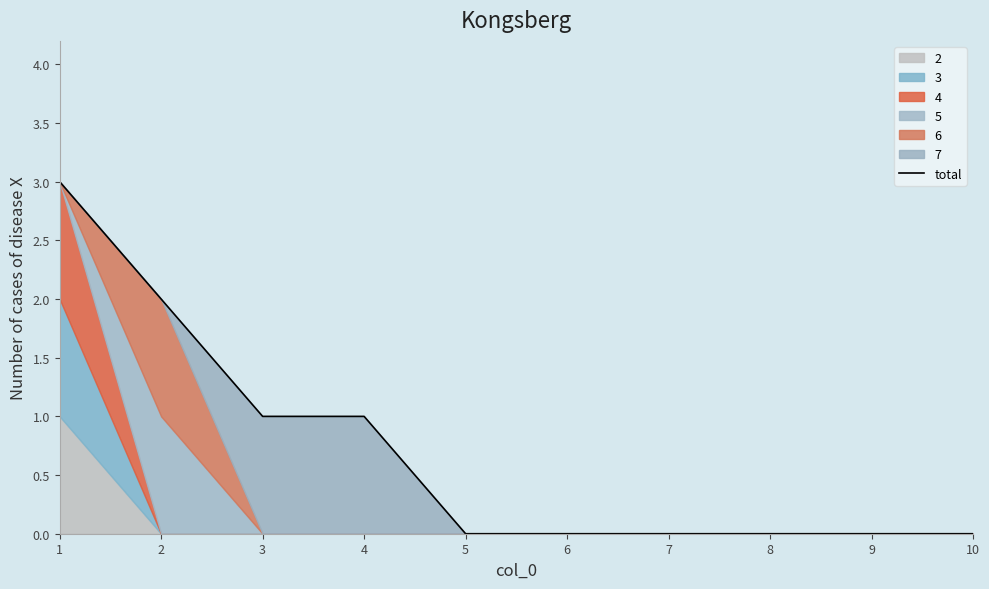

Count the number of categories in the chart.

10